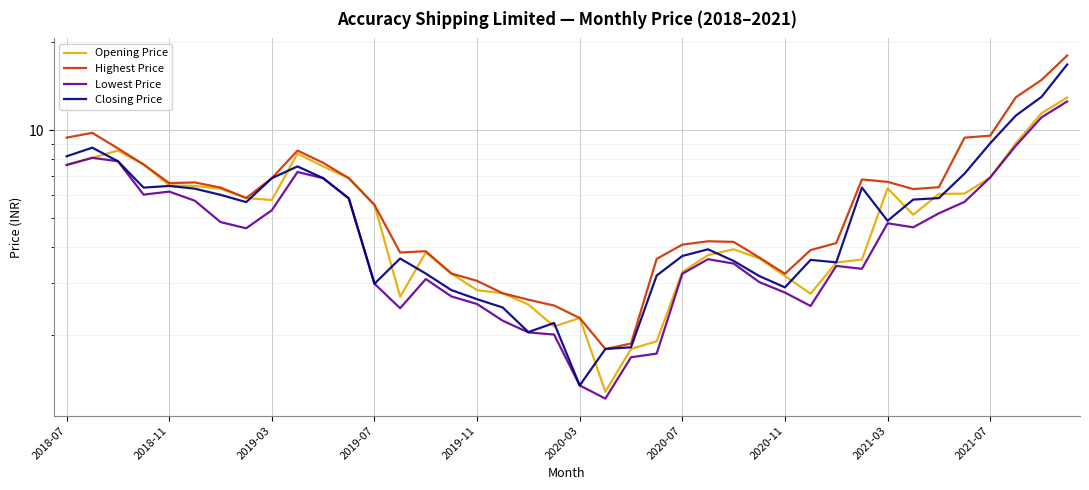

How many data points does each series have?

40